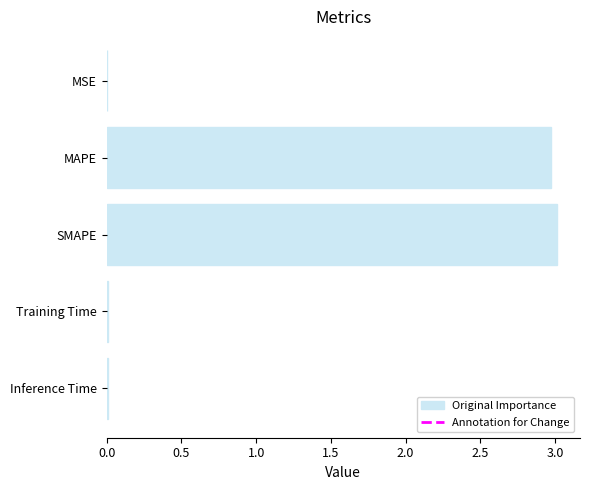

At which category does the chart reach its peak across all series?

SMAPE